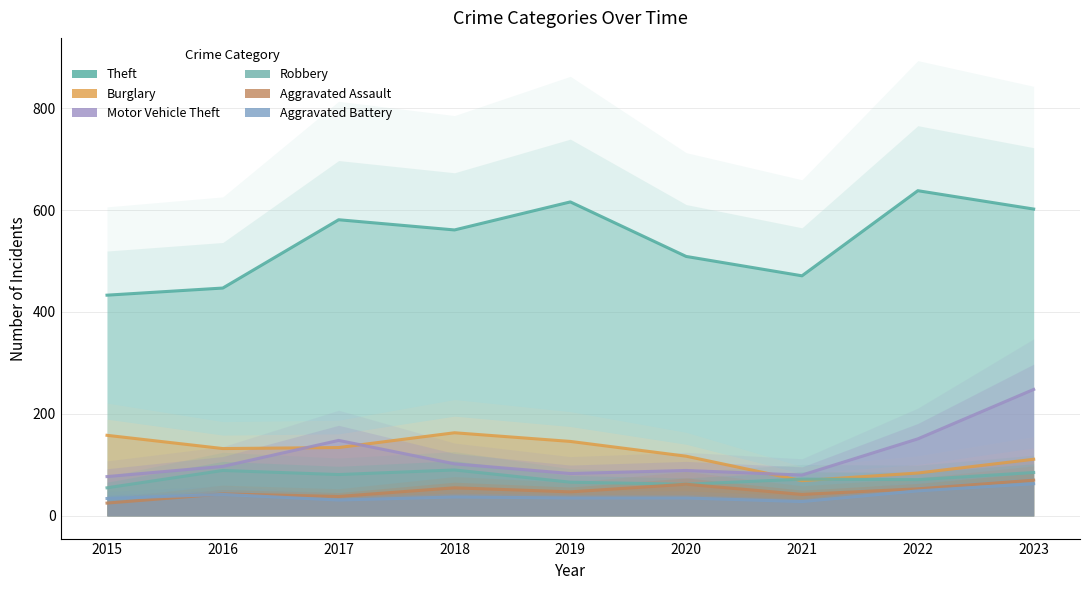

Does the chart have visible grid lines?

Yes